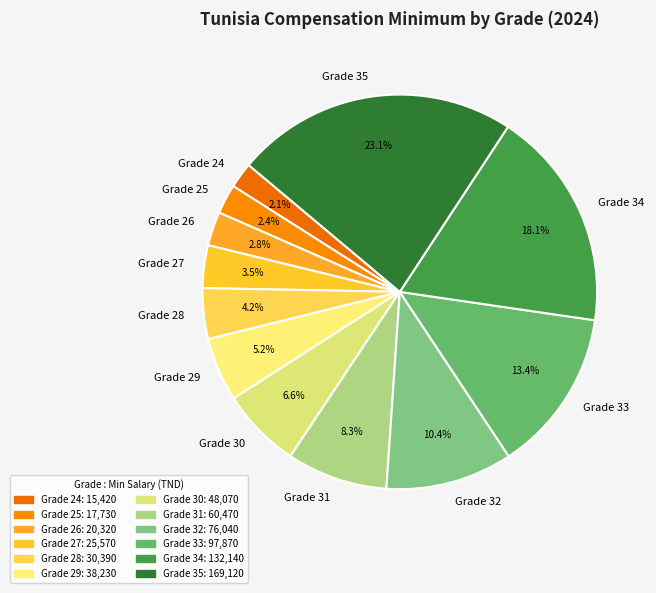

To the nearest percent, what is the combined percentage of Grade 32 and Grade 28?

15%